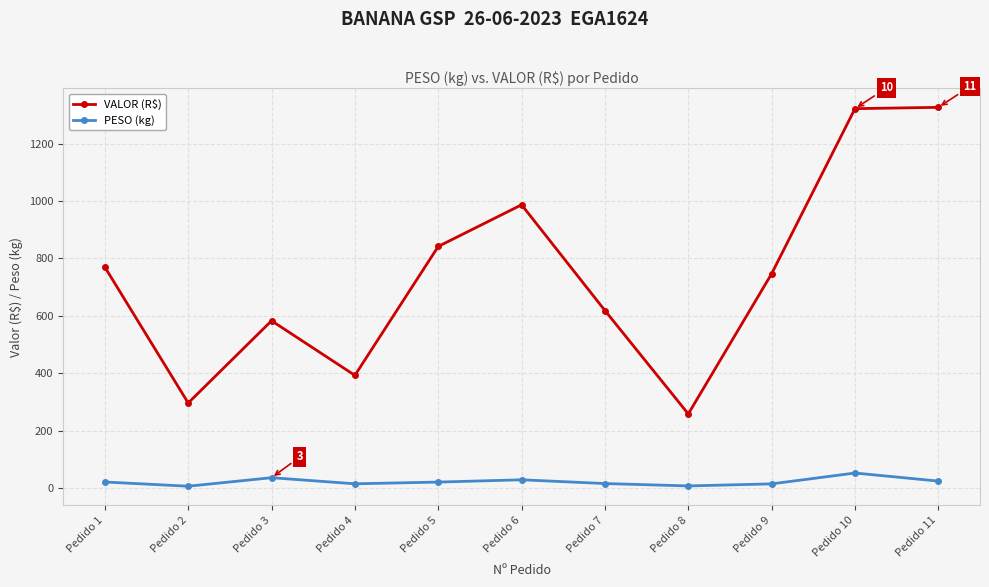

At which category does VALOR (R$) reach its first local valley?

Pedido 2